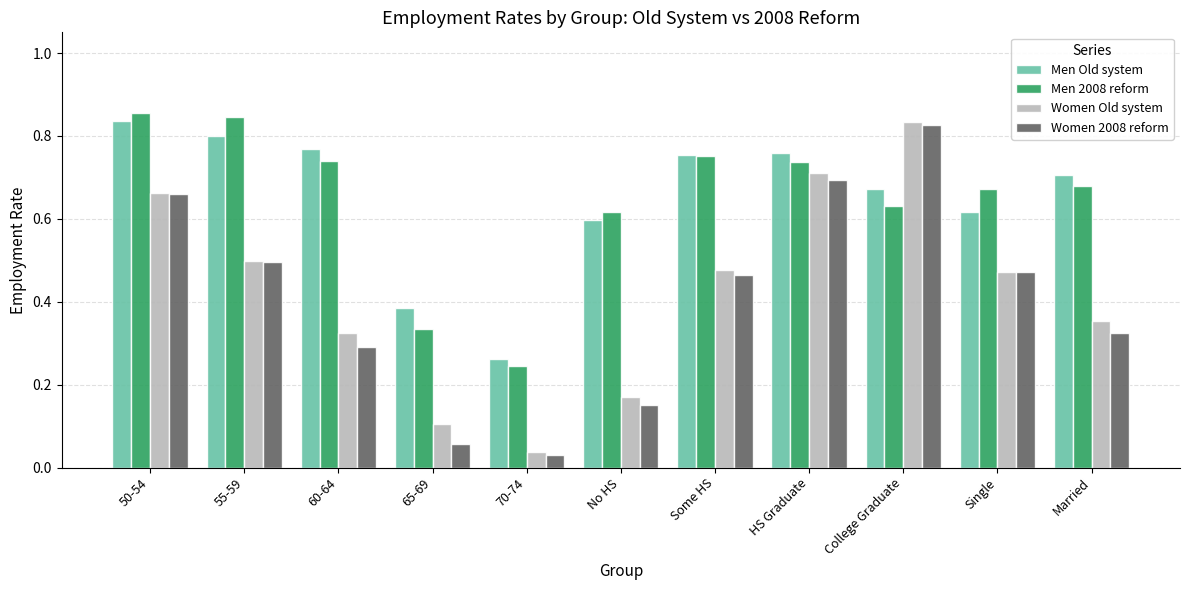

Is the value of Women Old system at 70-74 greater than the value of Men 2008 reform at College Graduate?

No